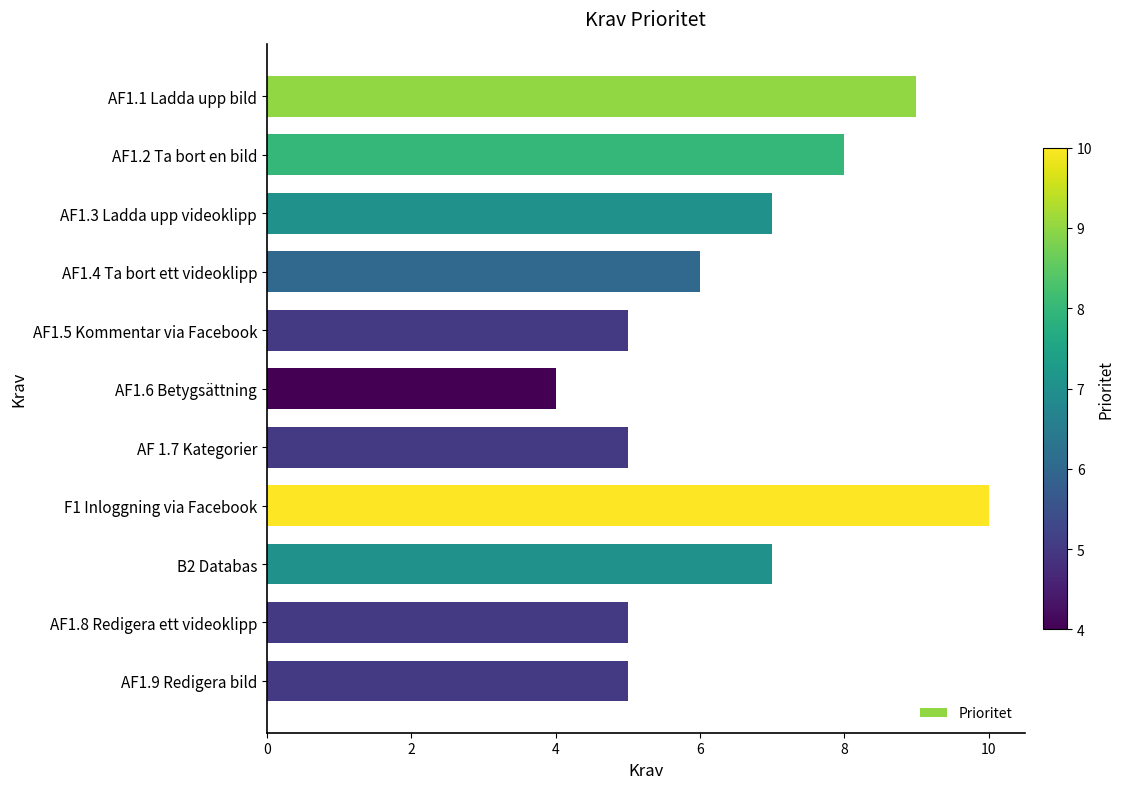

What is the label of the 1st bar from the top?

AF1.1 Ladda upp bild